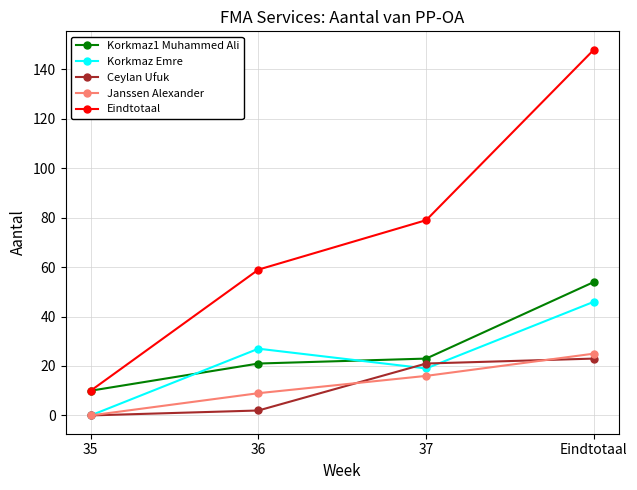

Which category has the highest value across all series?

Eindtotaal